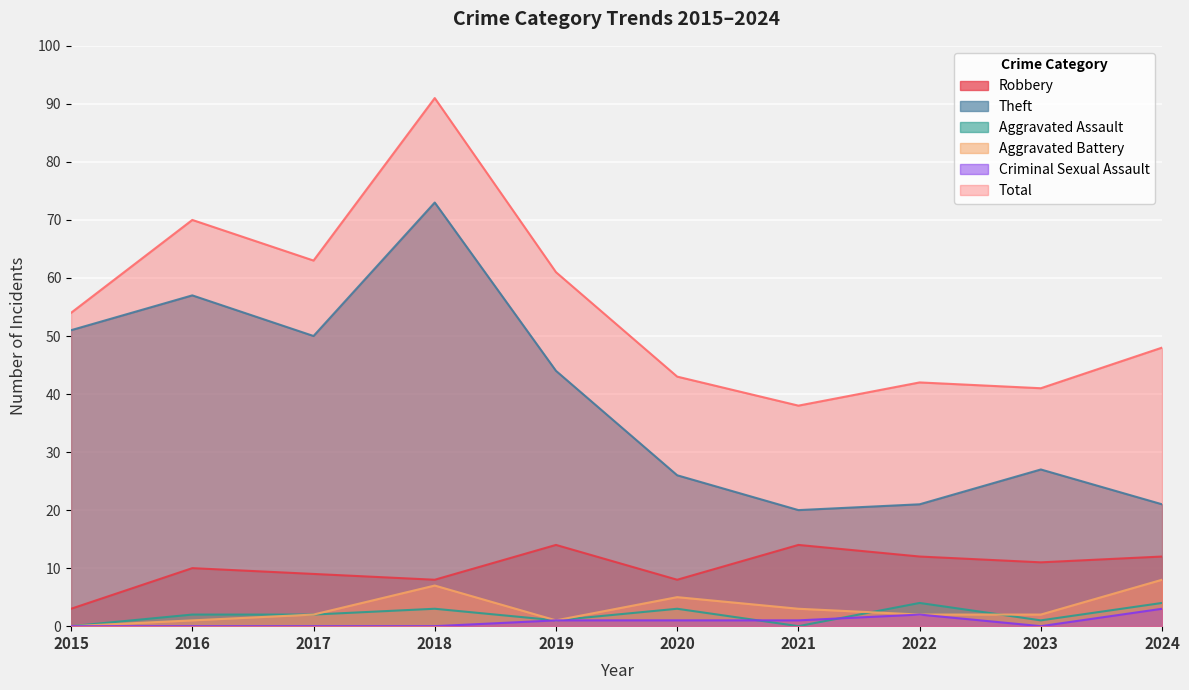

How many lines are shown in the chart?

6